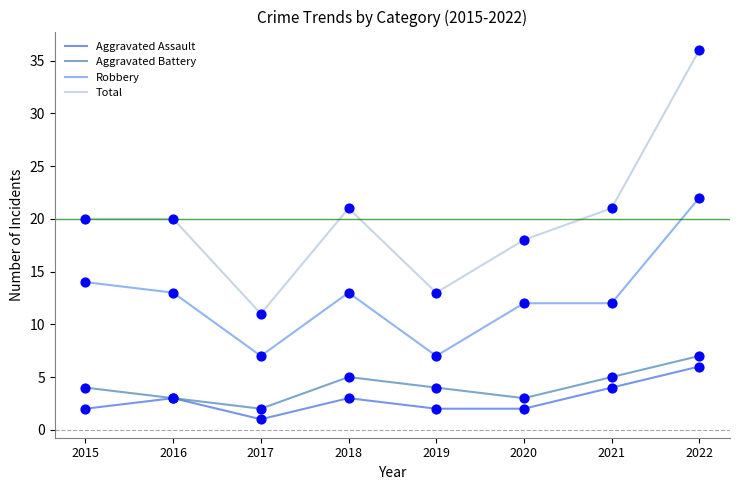

What is the spread (max minus min) of values at 2020?

16